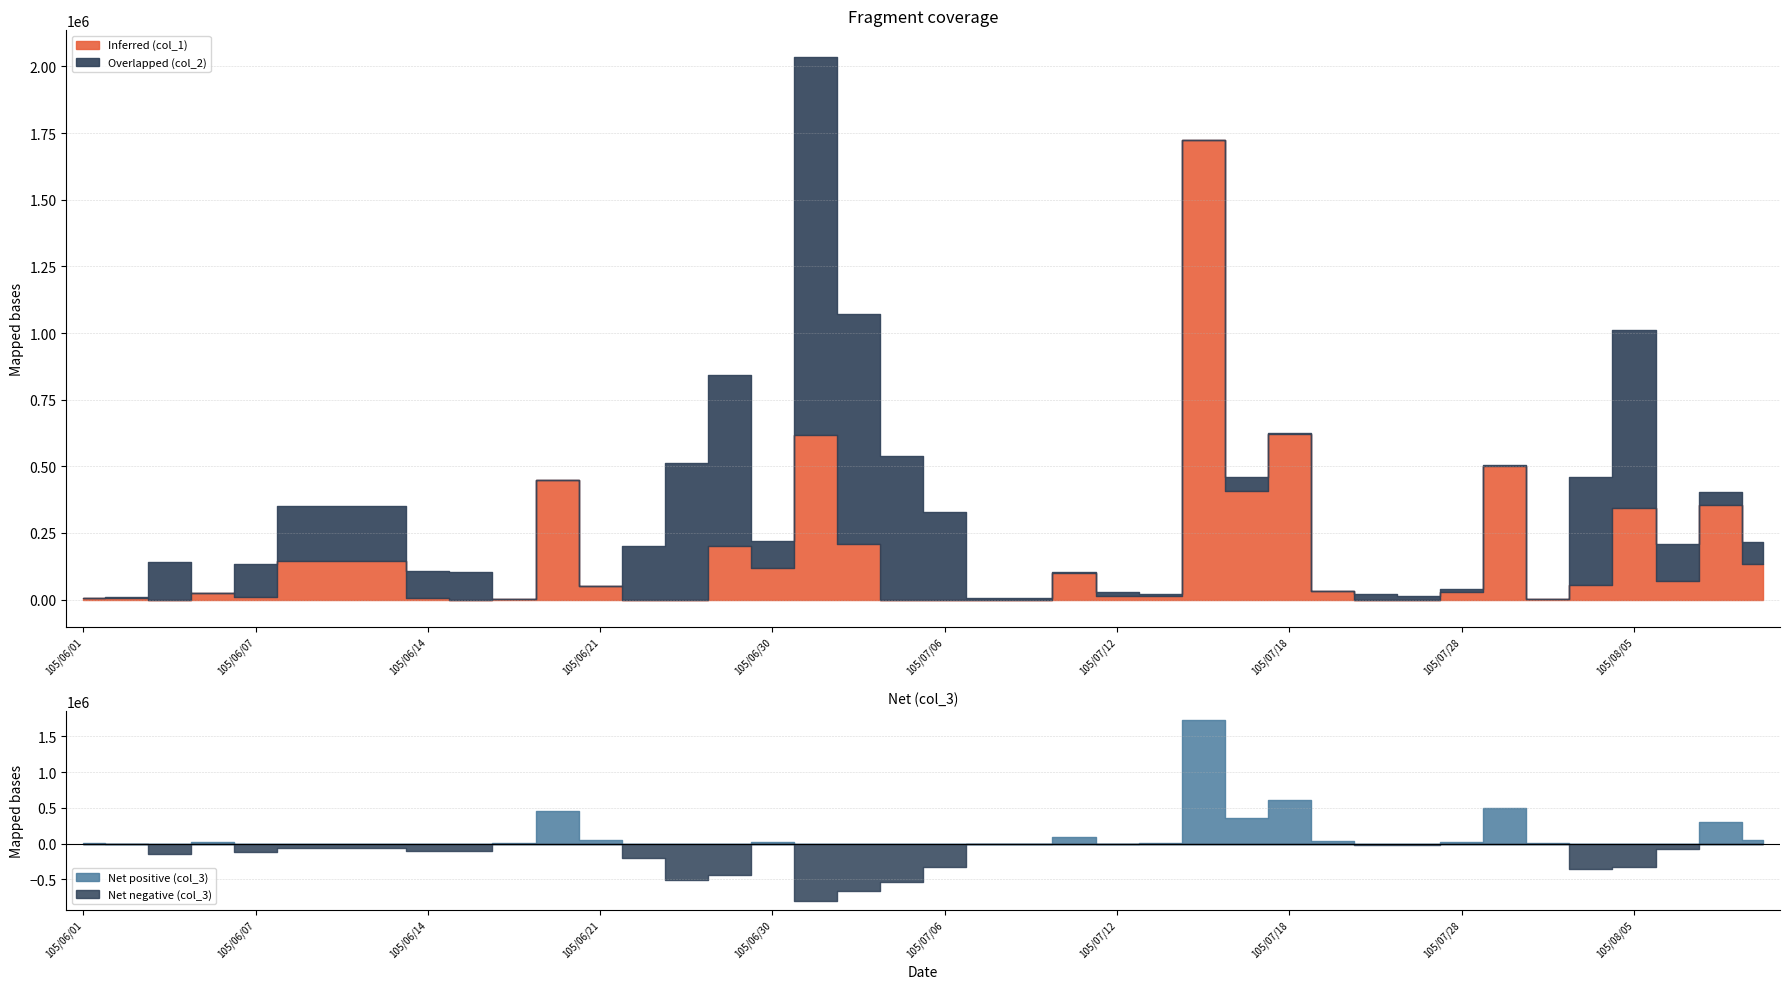

What is the label of the 8th point from the right?

105/07/28